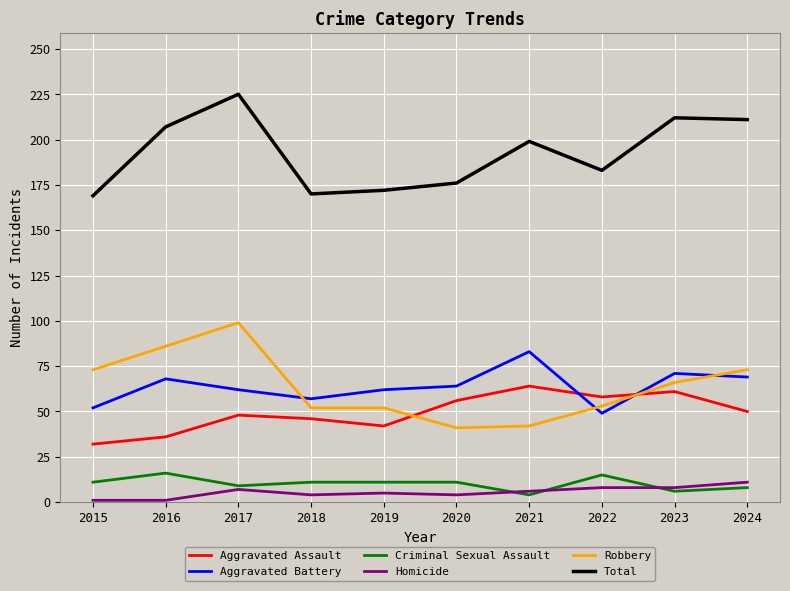

What is the maximum value shown in the chart?

225